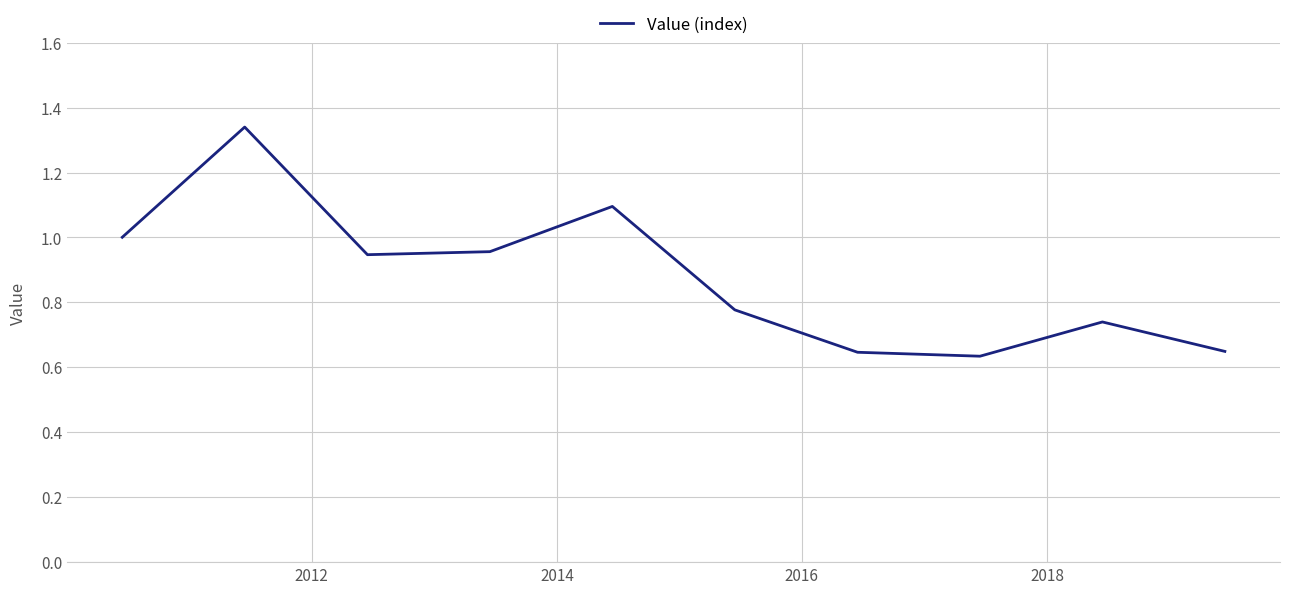

Does the chart display data point markers on the line(s)?

No